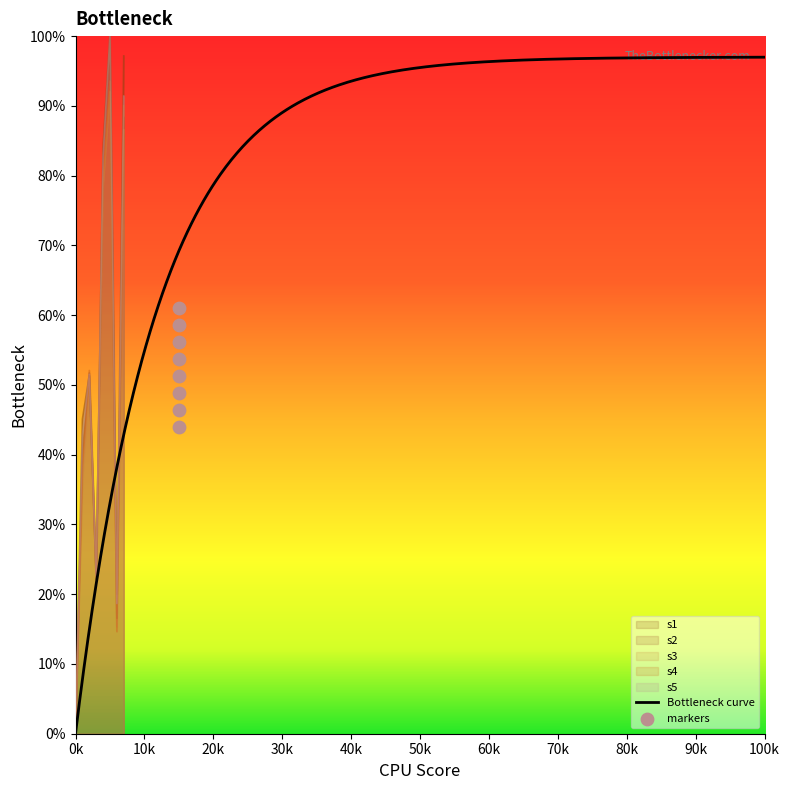

At how many categories does at least one series exceed 19?

7